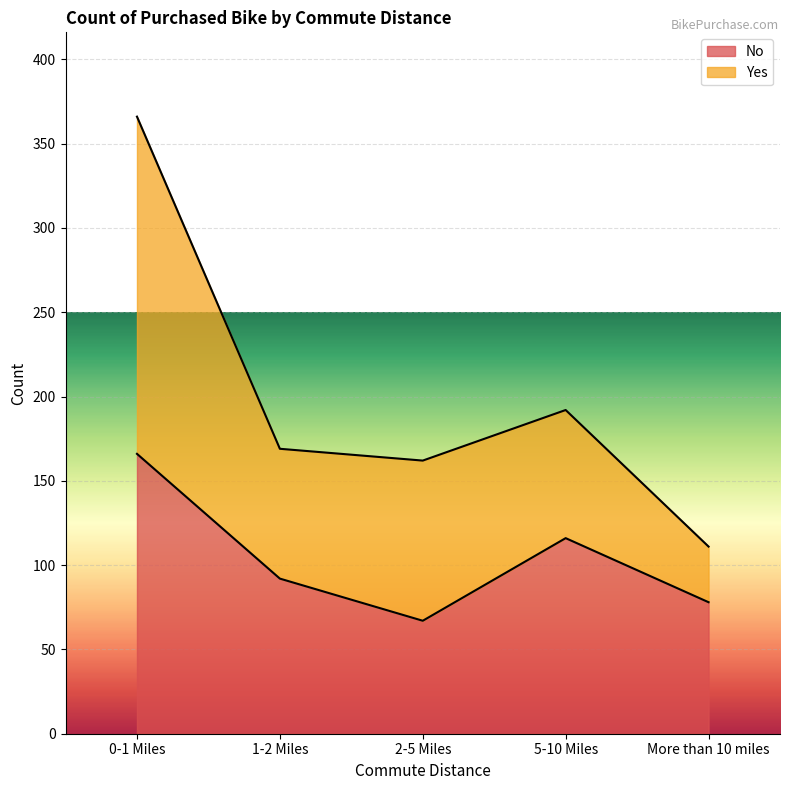

What is the difference between the values at 1-2 Miles and More than 10 miles?

14